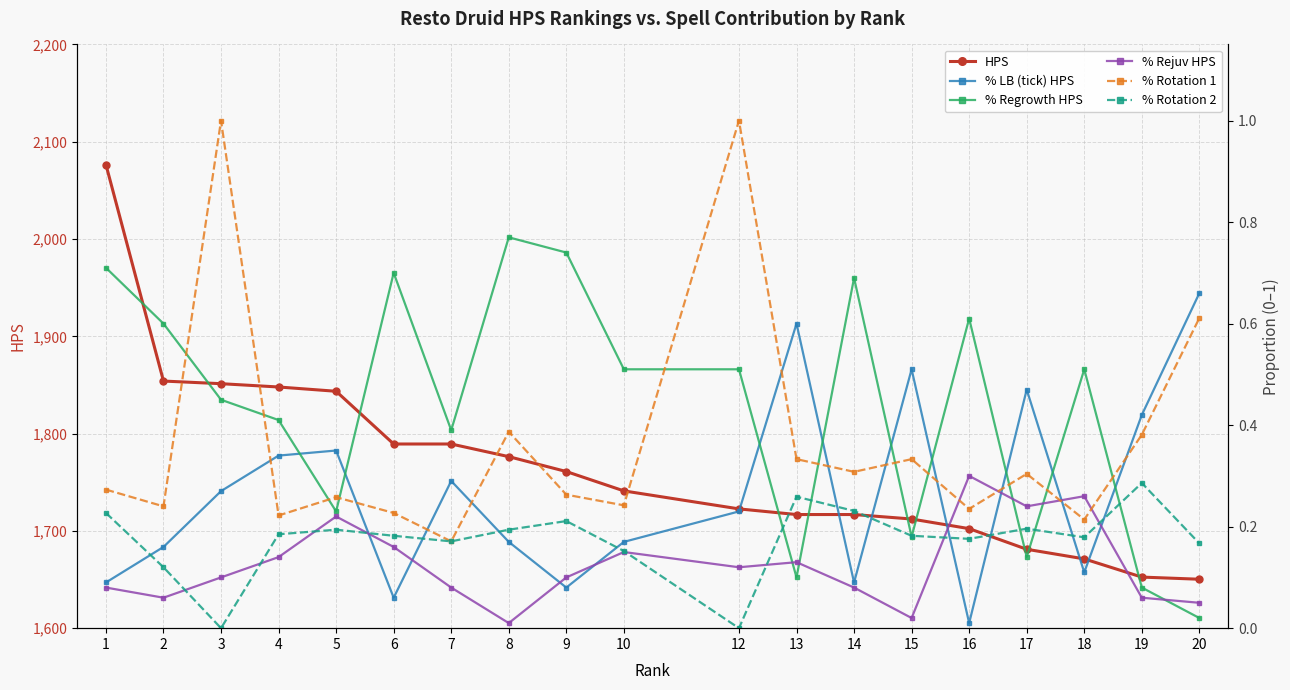

What is the greatest value displayed?

2076.5